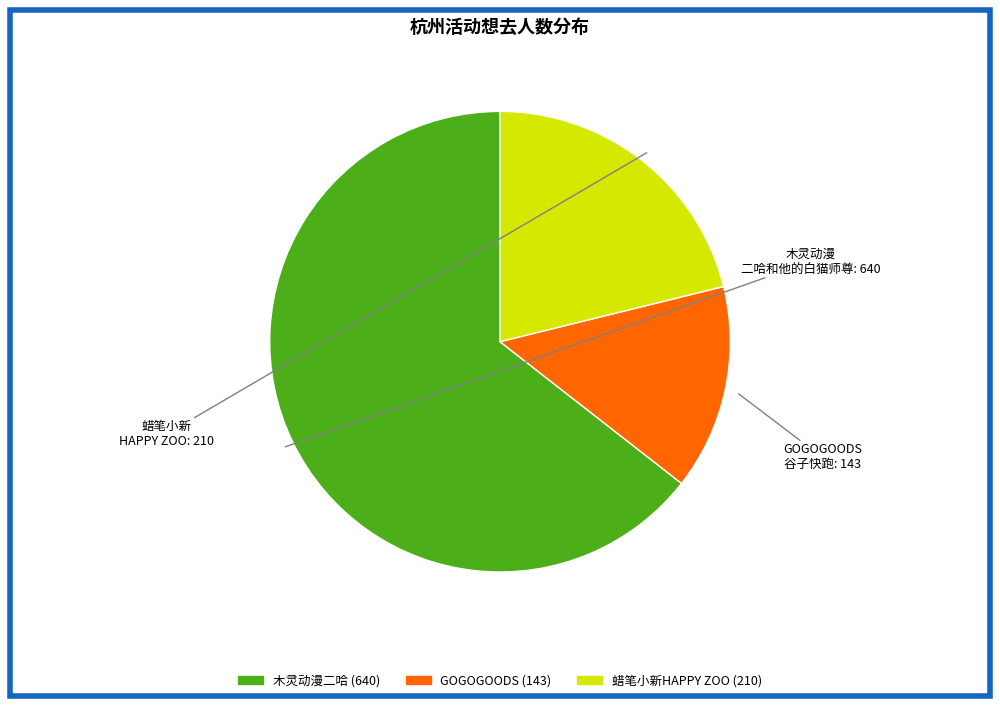

Which slice represents more than half of the pie?

木灵动漫 二哈和他的白猫师尊